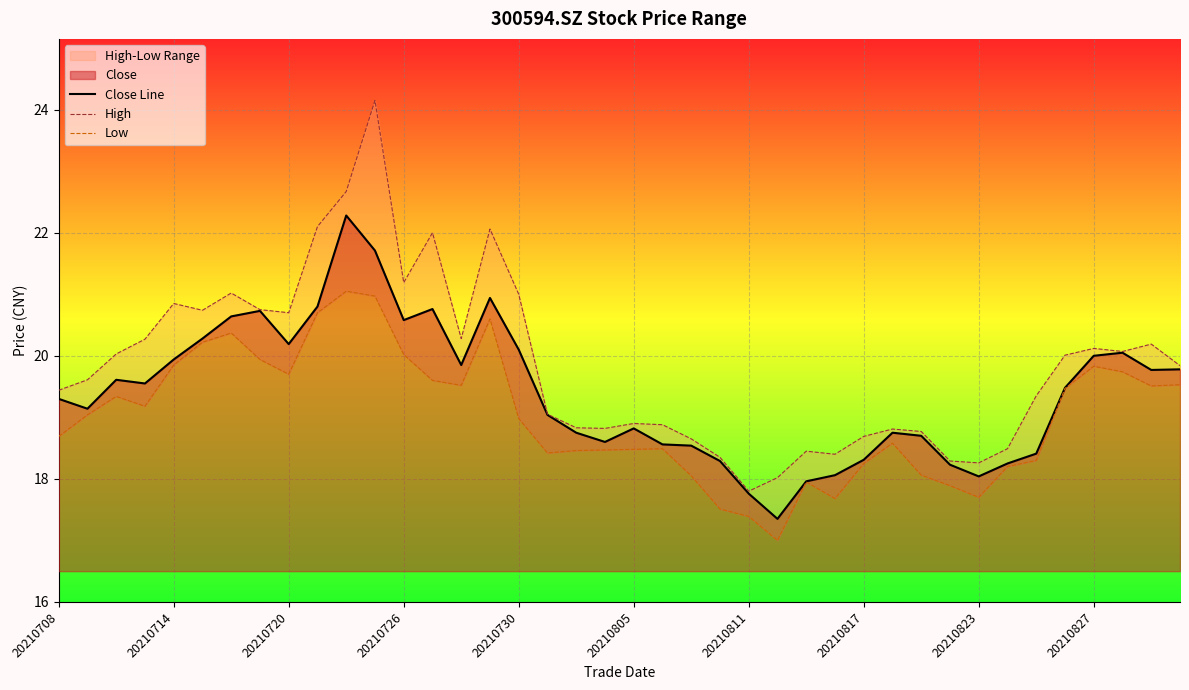

True or false: High and Close Line intersect in this chart.

False